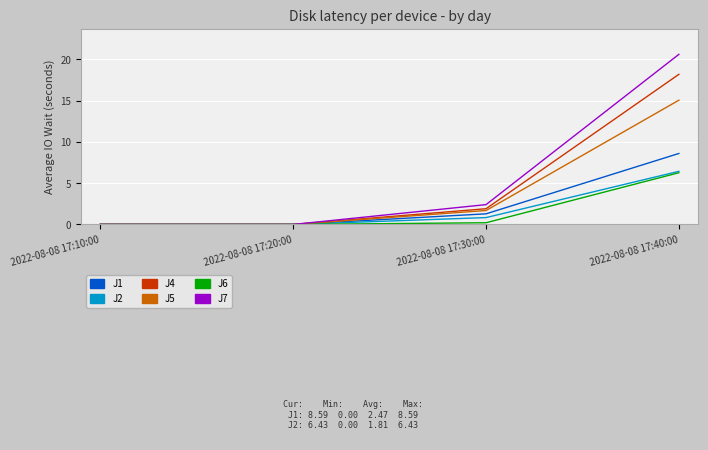

How many lines are shown in the chart?

6